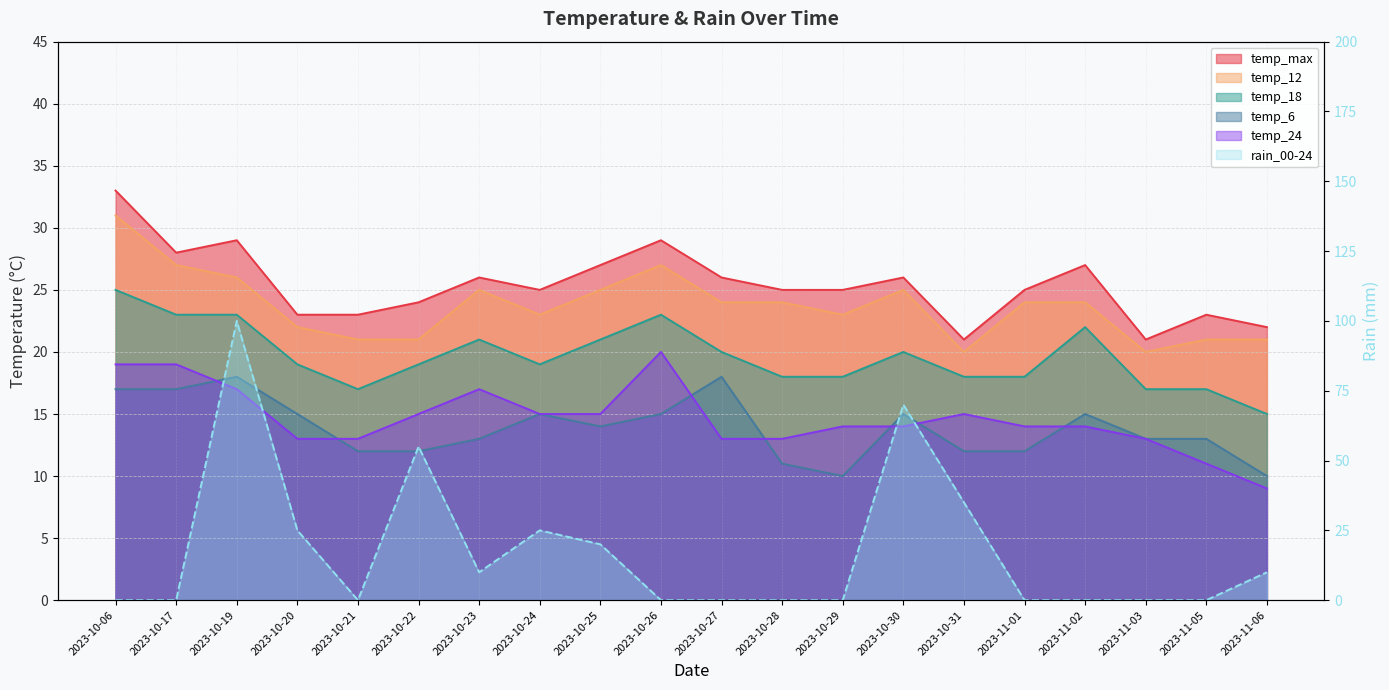

Reading left to right, what are all the values shown in this chart?

temp_max: 33	28	29	23	23	24	26	25	27	29	26	25	25	26	21	25	27	21	23	22
temp_12: 31	27	26	22	21	21	25	23	25	27	24	24	23	25	20	24	24	20	21	21
temp_18: 25	23	23	19	17	19	21	19	21	23	20	18	18	20	18	18	22	17	17	15
temp_6: 17	17	18	15	12	12	13	15	14	15	18	11	10	15	12	12	15	13	13	10
temp_24: 19	19	17	13	13	15	17	15	15	20	13	13	14	14	15	14	14	13	11	9
rain_00-24: 0	0	100	25	0	55	10	25	20	0	0	0	0	70	35	0	0	0	0	10